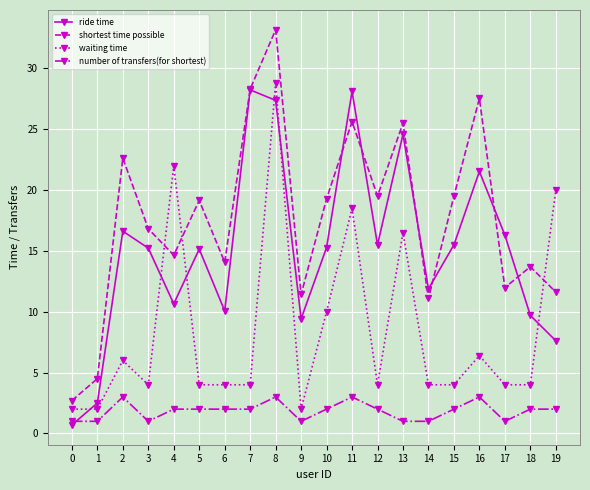

Is the value of number of transfers(for shortest) at 9 greater than the value of shortest time possible at 14?

No